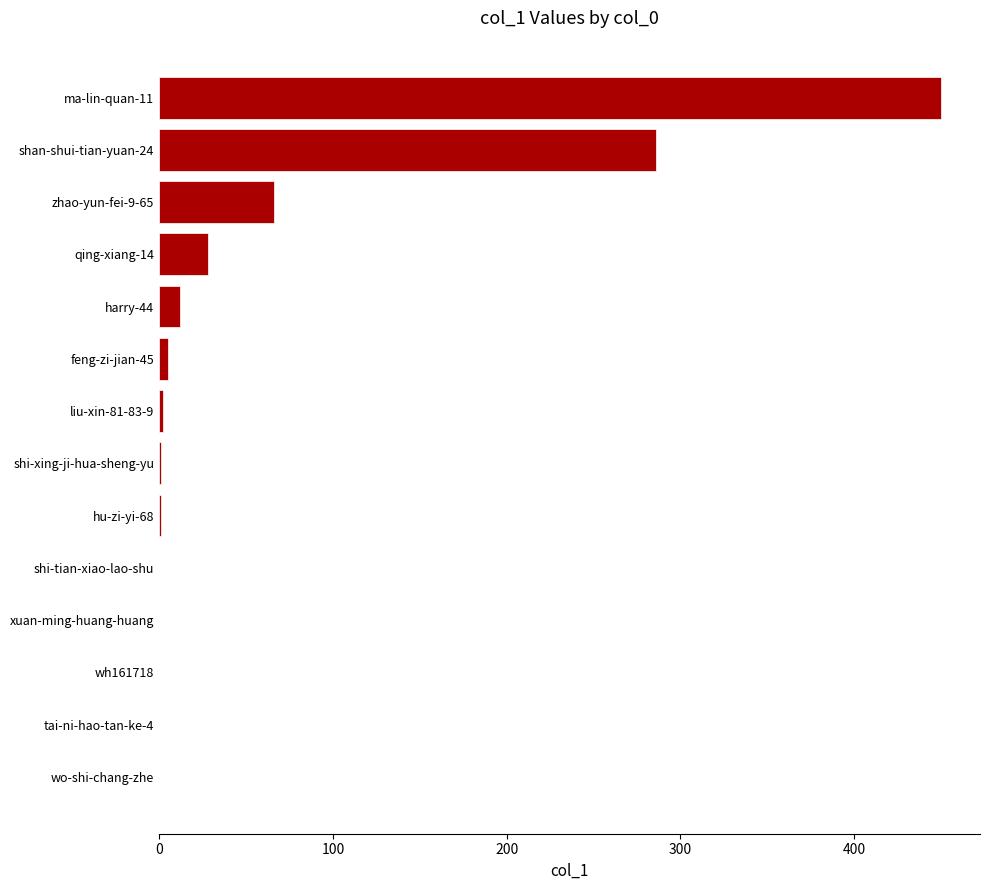

What is the sum of all values?

851